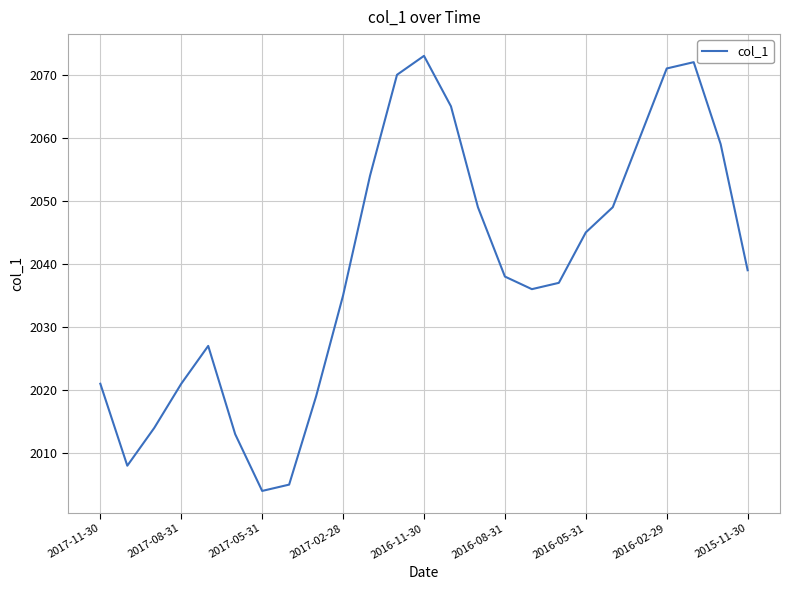

How many lines are shown in the chart?

1